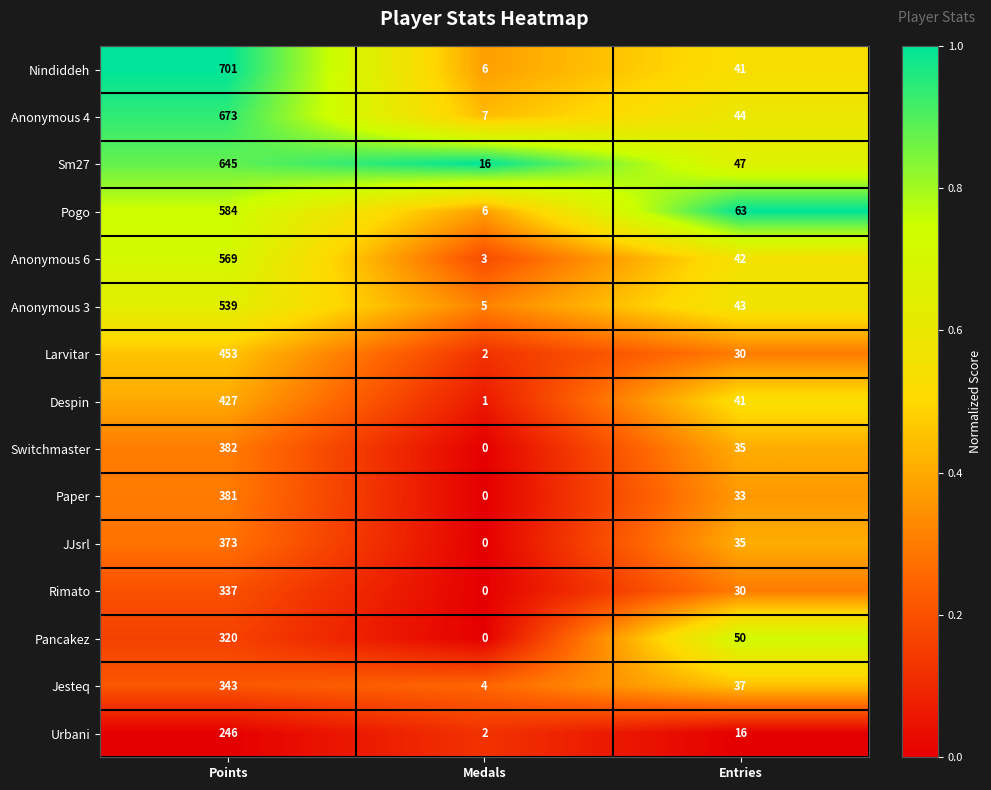

Which series has the largest range (max minus min)?

Nindiddeh